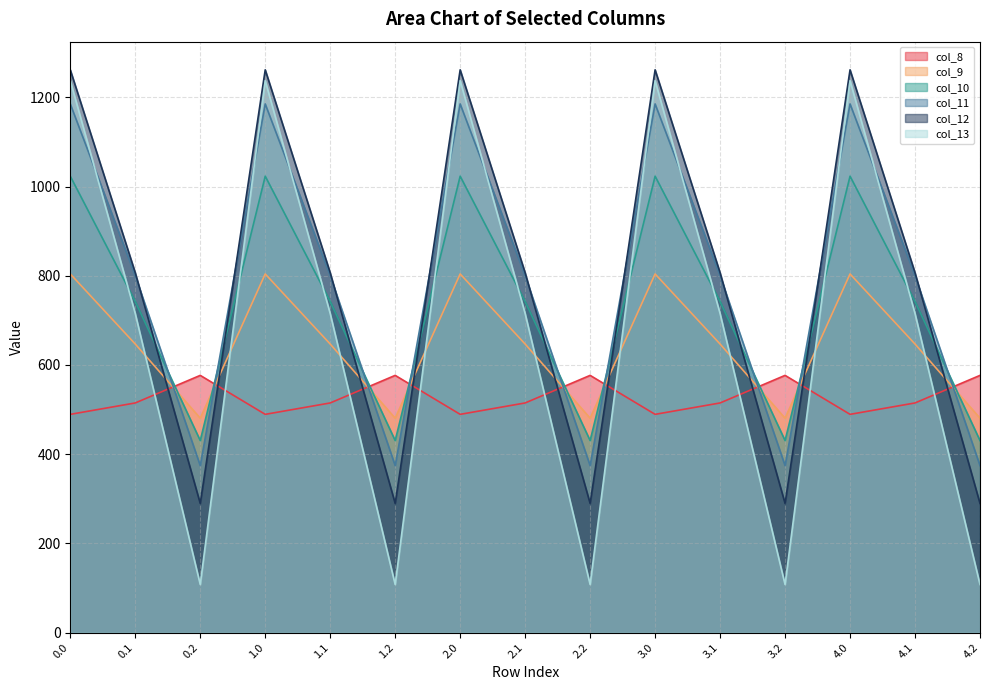

What is the average value of the col_9 series?

643.9